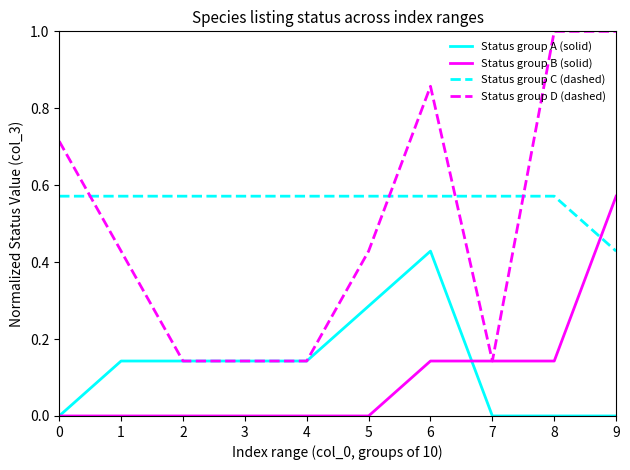

What is the greatest value displayed?

1.0